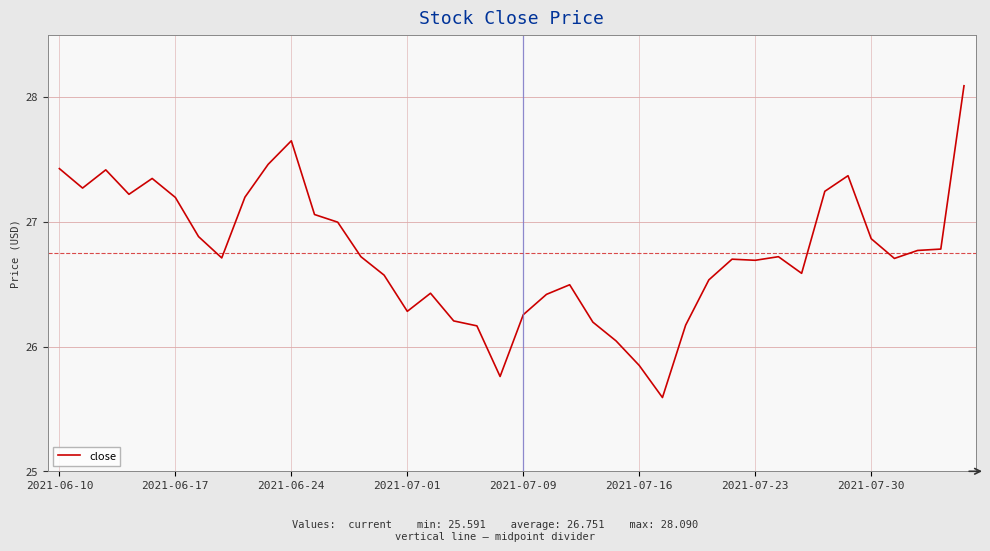

What is the greatest value displayed?

28.1